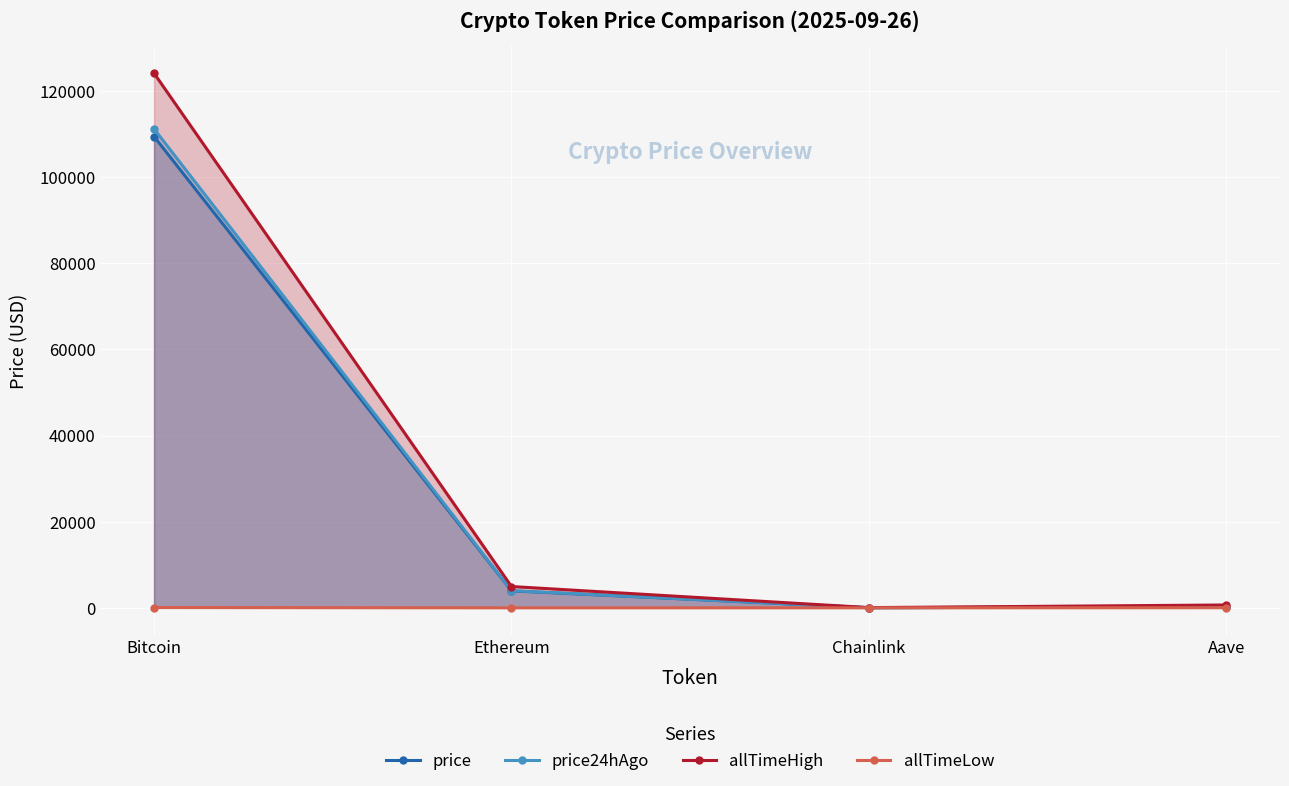

What is the label of the 1st point from the left?

Bitcoin